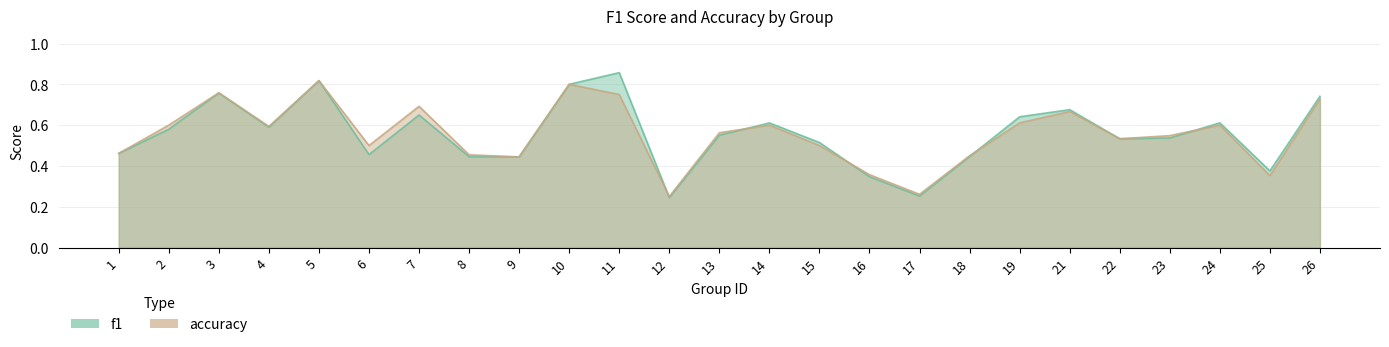

What is the difference between the second highest and second lowest values in the f1 series?

0.6